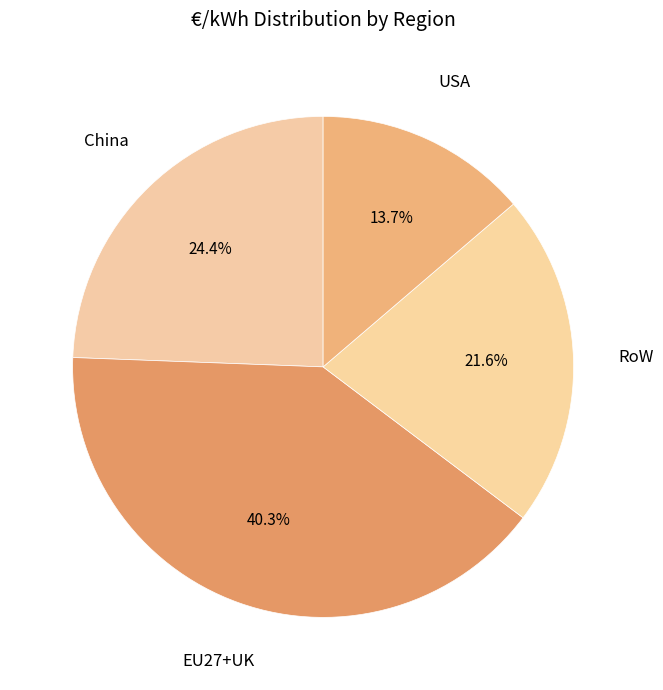

Combined, do China and USA account for over 50%?

No